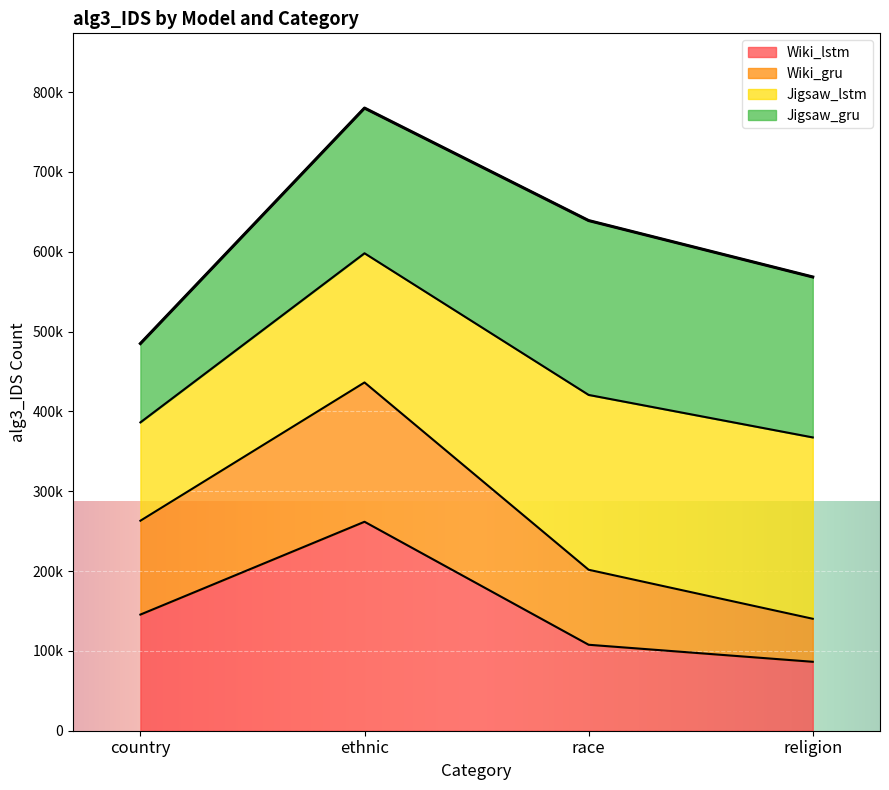

Where is Wiki_gru nearest to the value 288225?

country